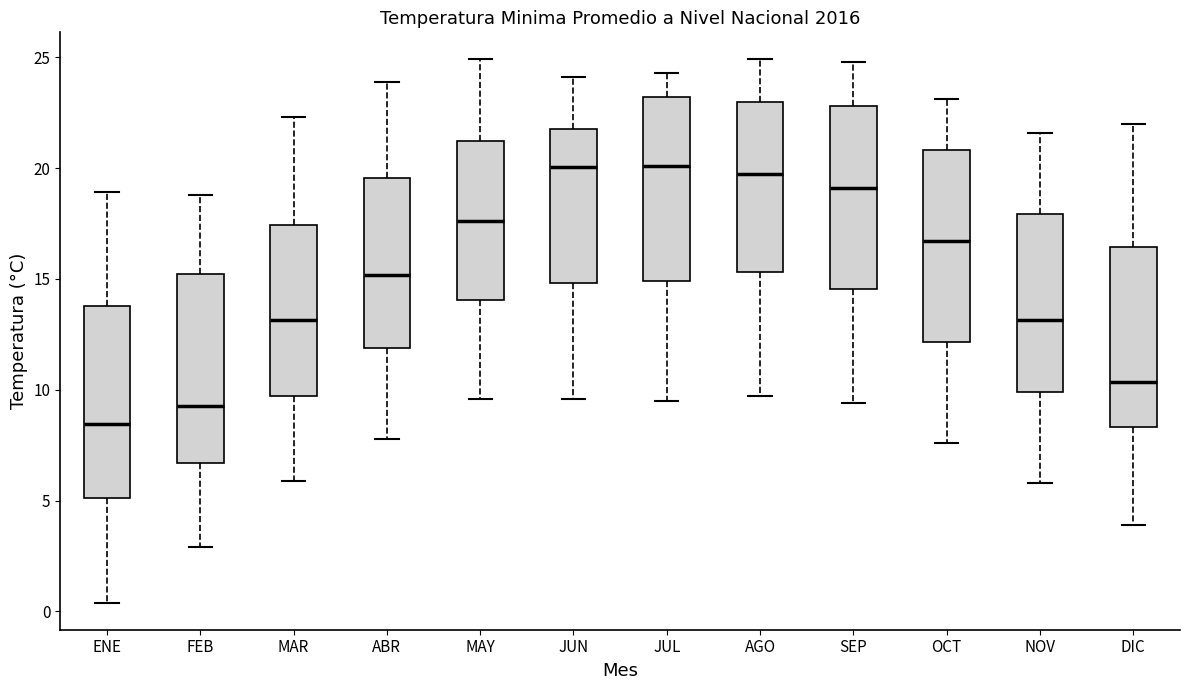

Reading left to right, read every box against the y-axis: the position of its median line, the range the box covers, and the ends of its whiskers. The values are not printed on the chart, so give them approximately, as read against the axis.

ENE: median 8.5, box 5.0 to 14.0, whiskers 0.5 to 19.0
FEB: median 9.5, box 6.5 to 15.0, whiskers 3.0 to 19.0
MAR: median 13.0, box 9.5 to 17.5, whiskers 6.0 to 22.5
ABR: median 15.0, box 12.0 to 19.5, whiskers 8.0 to 24.0
MAY: median 17.5, box 14.0 to 21.0, whiskers 9.5 to 25.0
JUN: median 20.0, box 15.0 to 22.0, whiskers 9.5 to 24.0
JUL: median 20.0, box 15.0 to 23.0, whiskers 9.5 to 24.5
AGO: median 20.0, box 15.5 to 23.0, whiskers 9.5 to 25.0
SEP: median 19.0, box 14.5 to 23.0, whiskers 9.5 to 25.0
OCT: median 16.5, box 12.0 to 21.0, whiskers 7.5 to 23.0
NOV: median 13.0, box 10.0 to 18.0, whiskers 6.0 to 21.5
DIC: median 10.5, box 8.5 to 16.5, whiskers 4.0 to 22.0